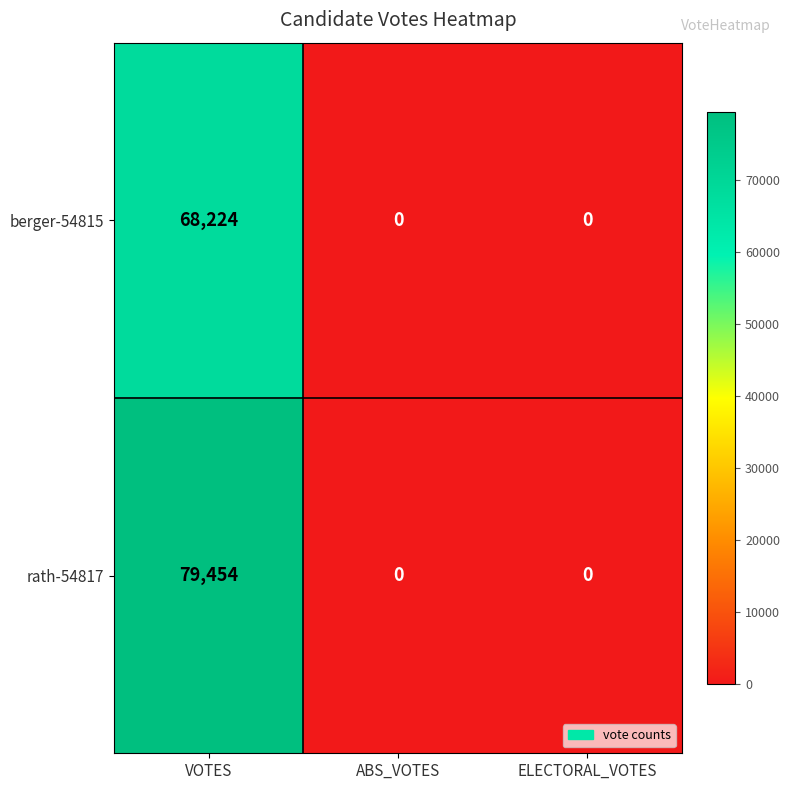

List the series in order of their peak value, highest first.

rath-54817, berger-54815